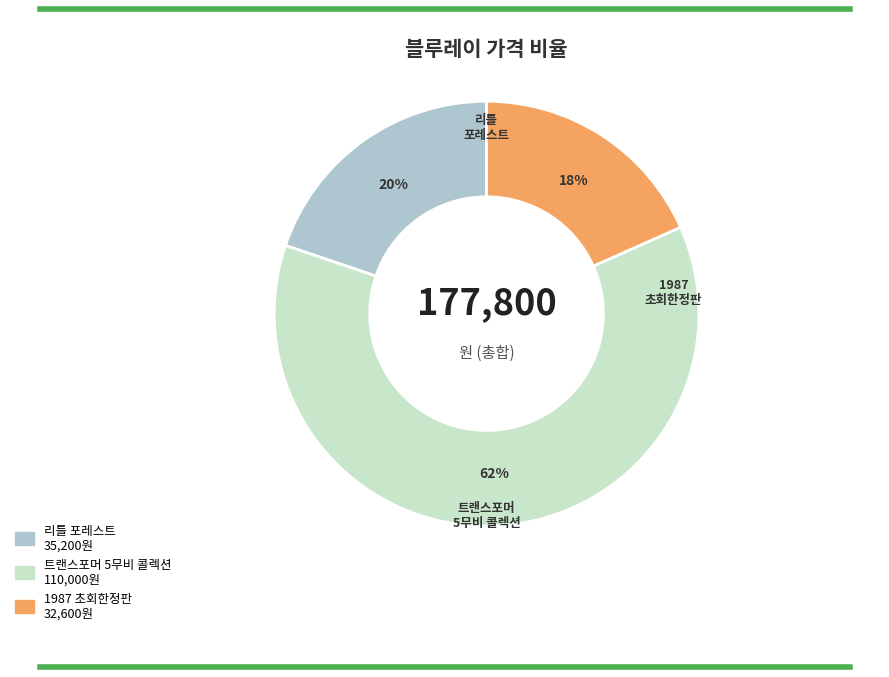

Rank the categories by value from lowest to highest.

1987 초회한정판, 리틀 포레스트, 트랜스포머 5무비 콜렉션